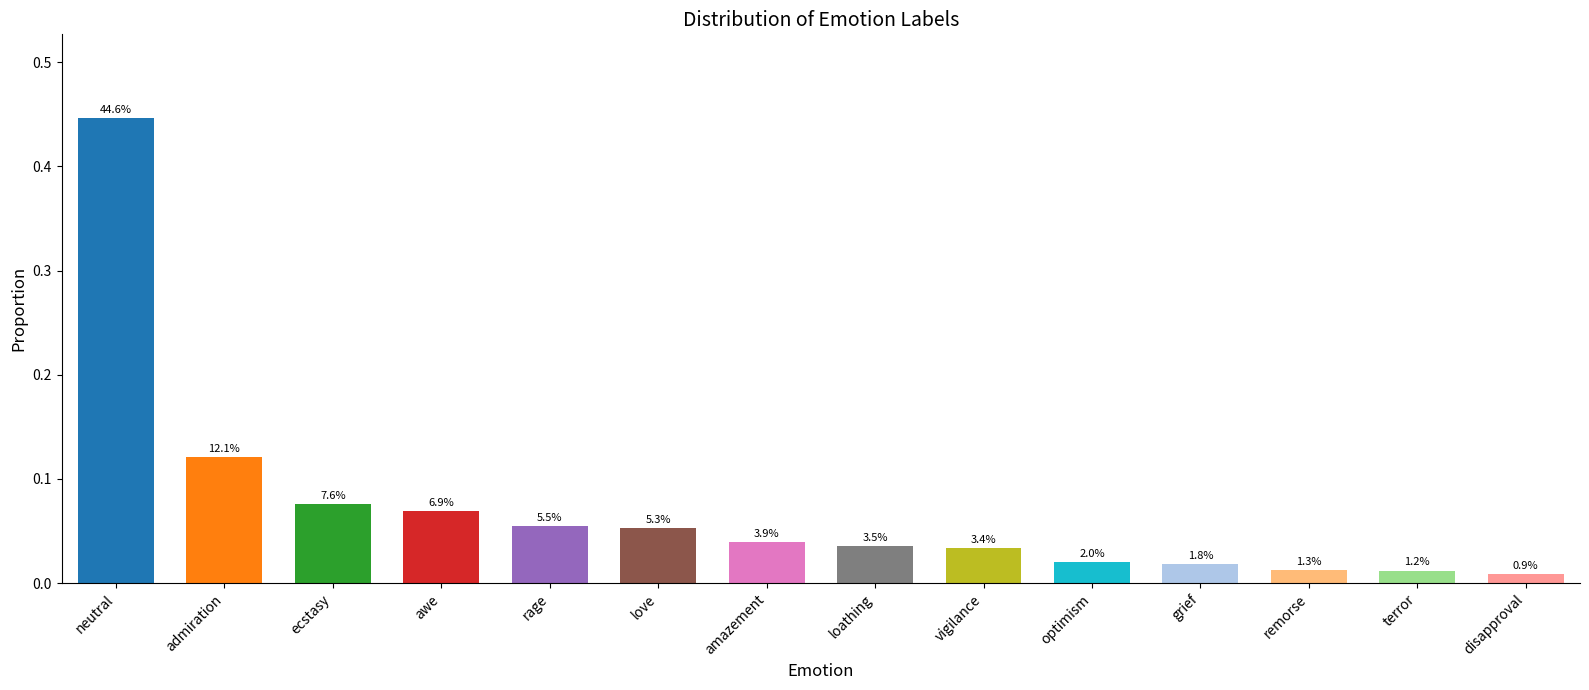

Are the bars horizontal?

No